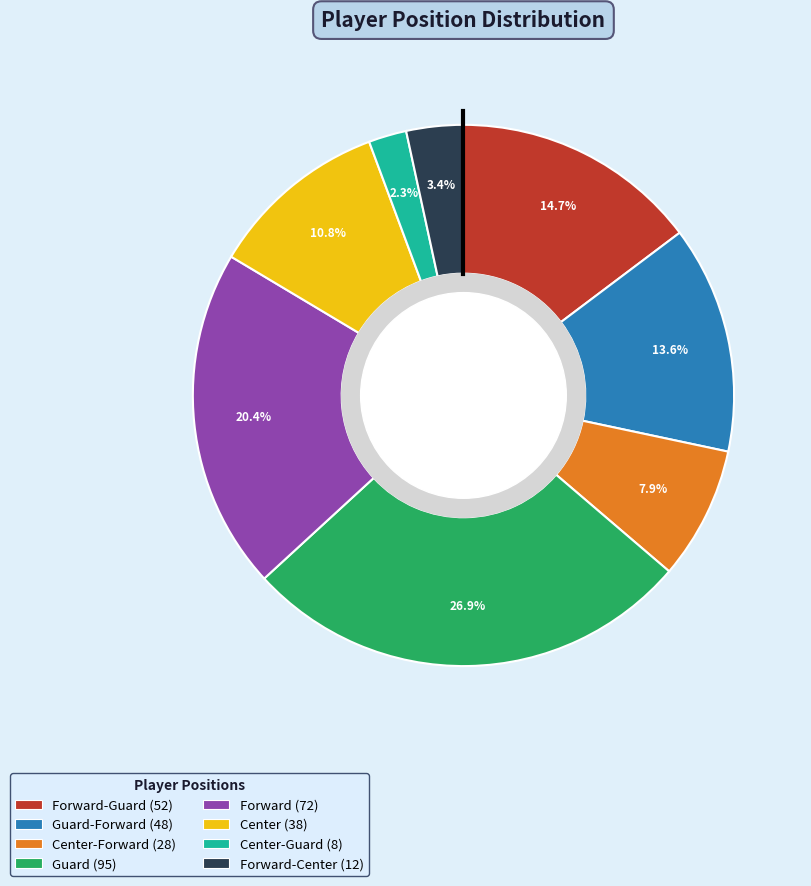

How many segments does this pie chart have?

8